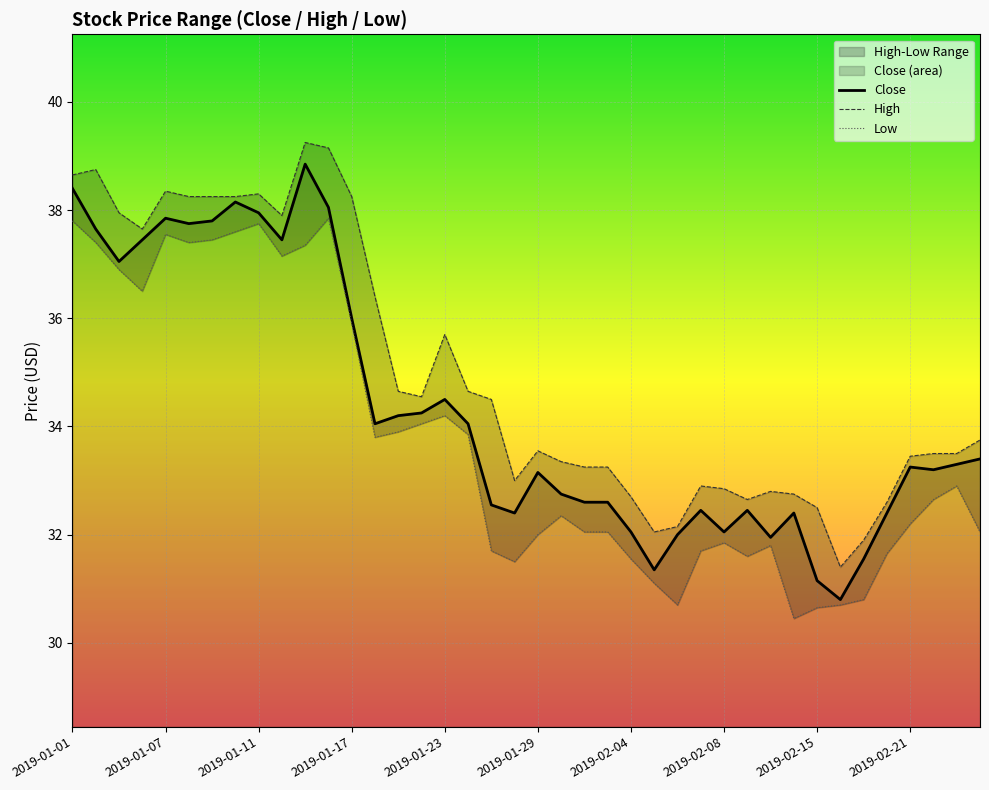

Reading left to right, transcribe all the data shown in this chart.

38.4	37.6	37.0	37.5	37.9	37.8	37.8	38.1	38.0	37.5	38.9	38.0	36.0	34.0	34.2	34.2	34.5	34.0	32.5	32.4	33.1	32.8	32.6	32.6	32.0	31.4	32.0	32.5	32.0	32.5	31.9	32.4	31.1	30.8	31.6	32.4	33.2	33.2	33.3	33.4